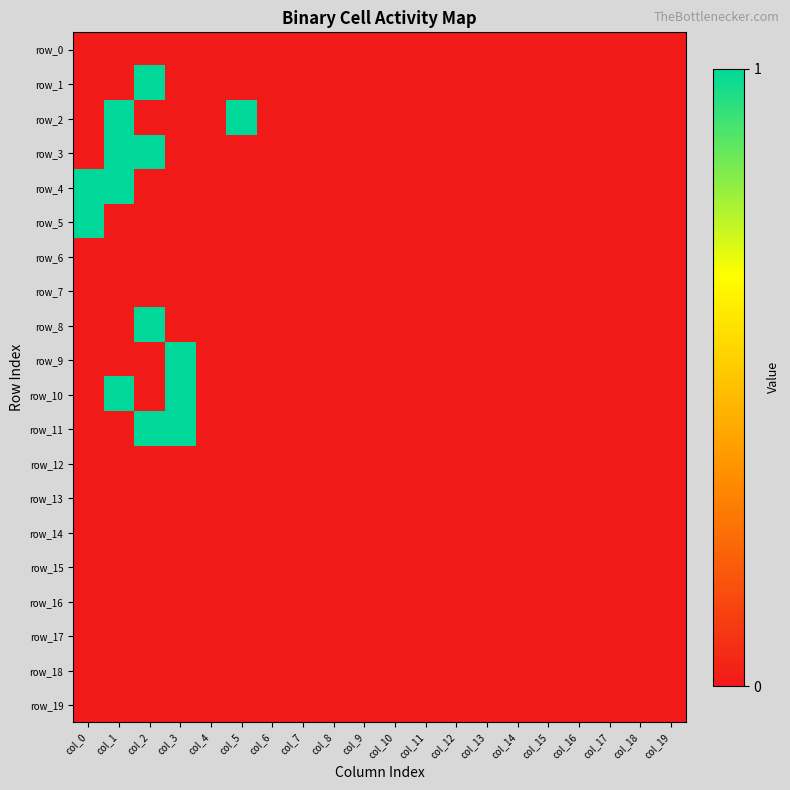

What is the difference between the maximum and minimum values in the row_4 series?

1